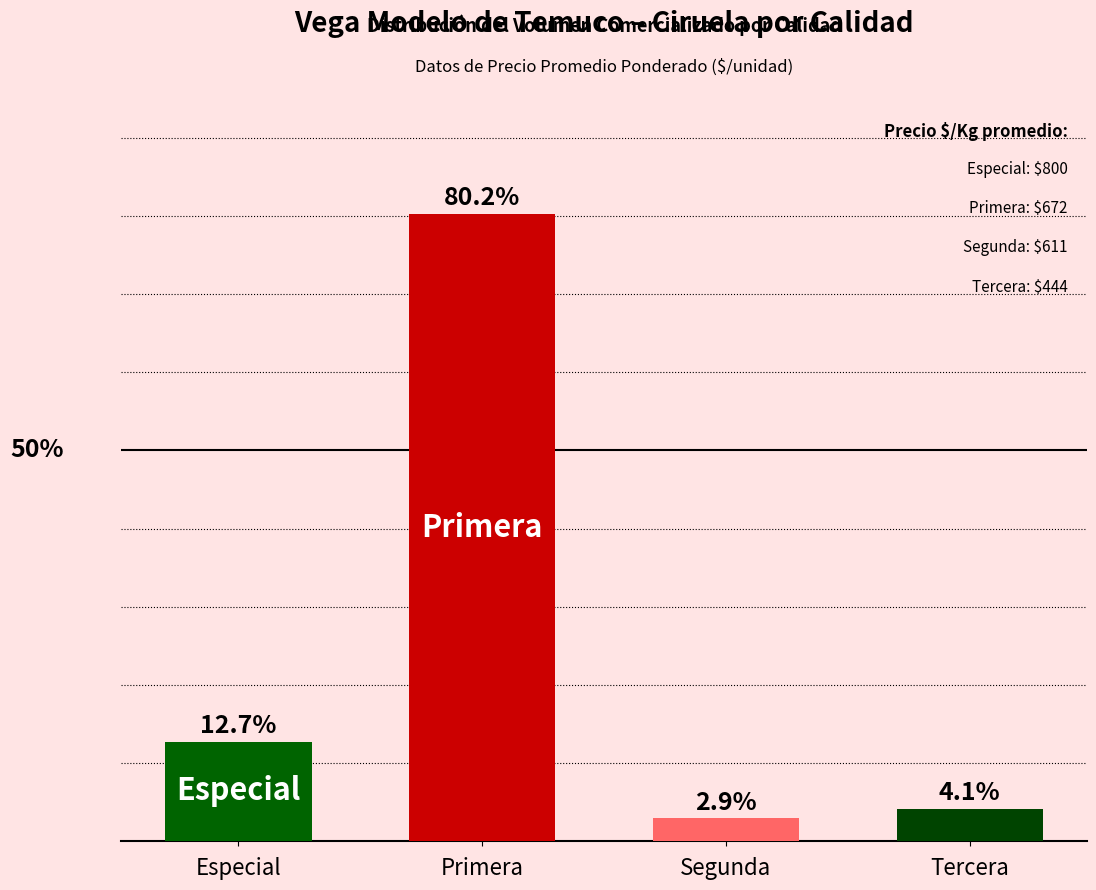

What is the label of the 3rd bar from the right?

Primera